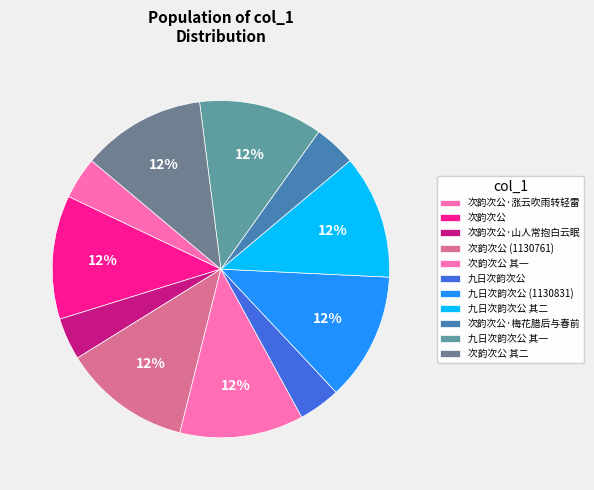

What is the smallest slice in the pie chart?

九日次韵次公